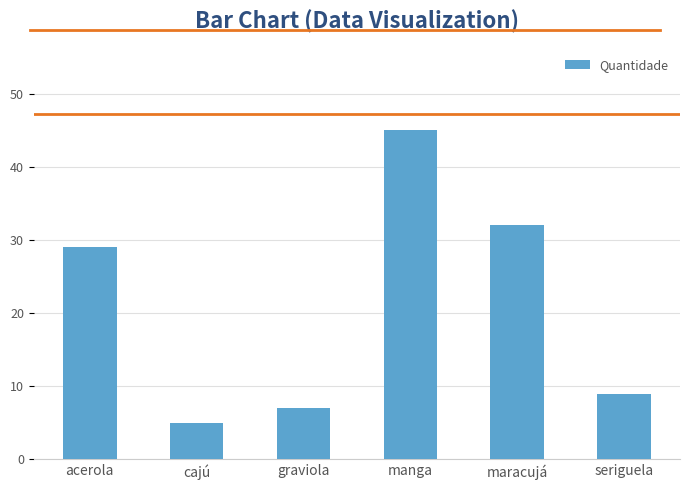

What is the value of the 3rd bar from the left?

7